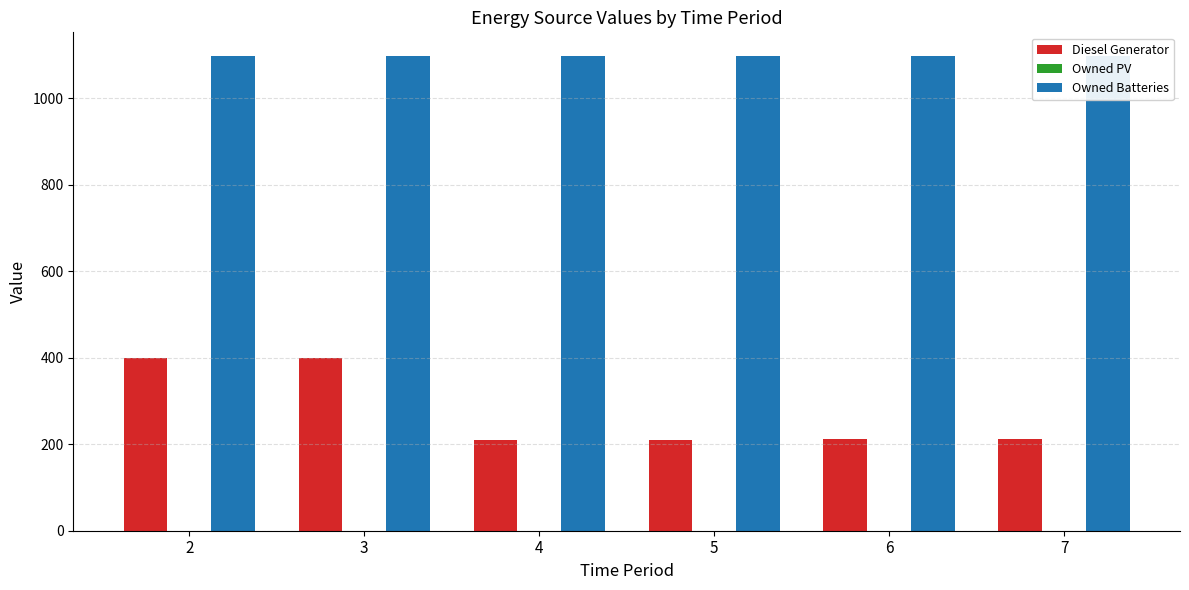

At 2, list the series in order from largest to smallest.

Owned Batteries, Diesel Generator, Owned PV